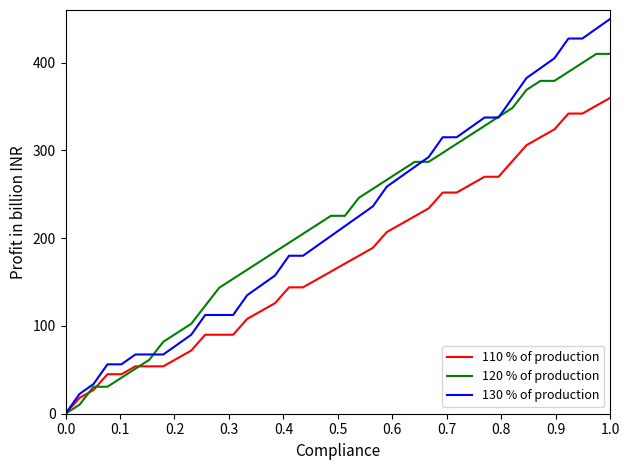

What is the greatest value displayed?

450.0